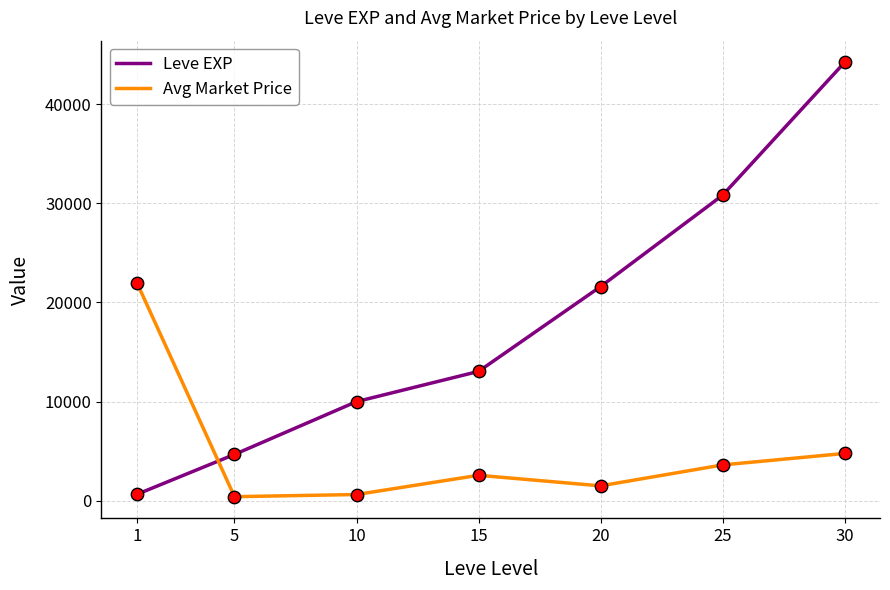

Between 1 and 30, which series saw the biggest shift?

Leve EXP